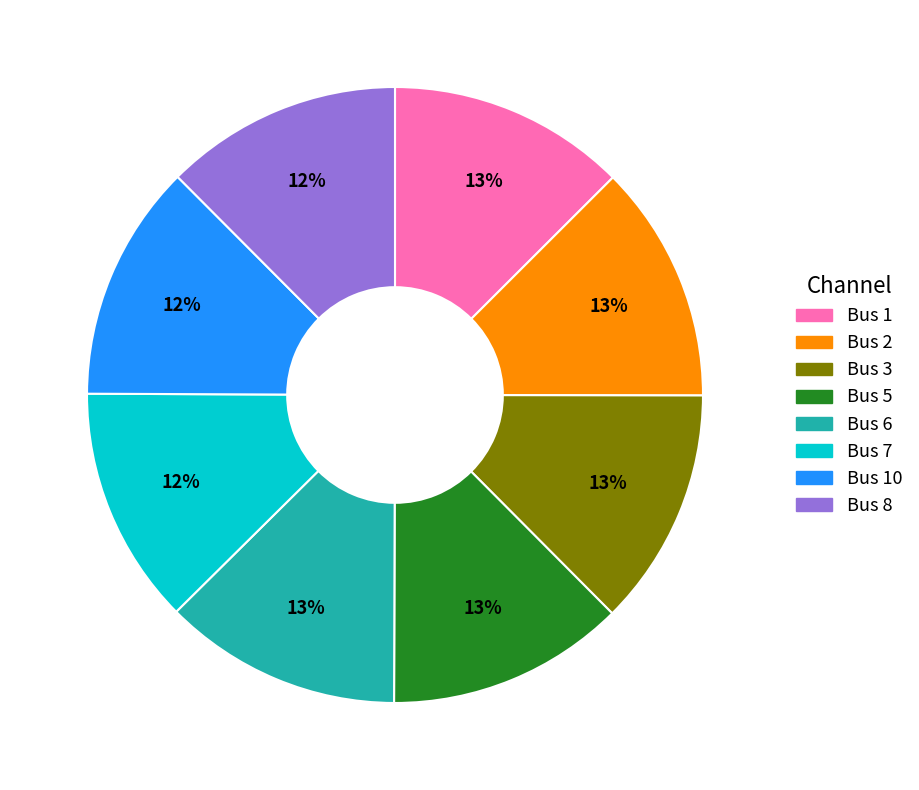

Is there a majority slice in this chart?

No